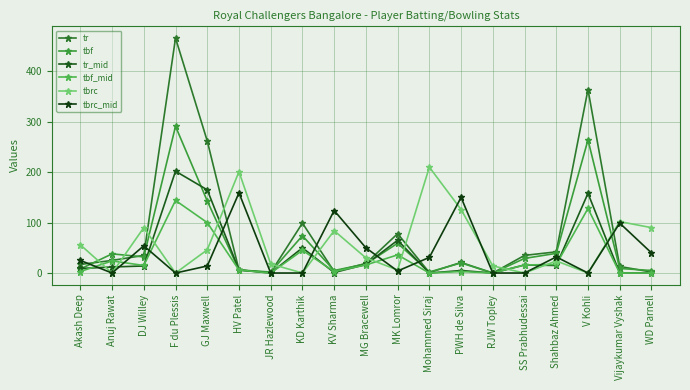

How many distinct data groups are displayed?

6